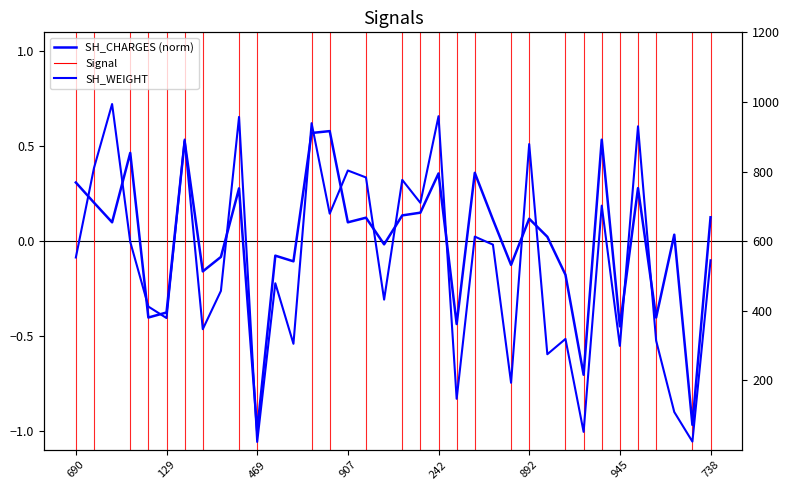

Rank the series at 907 from lowest to highest value.

SH_CHARGES, SH_WEIGHT